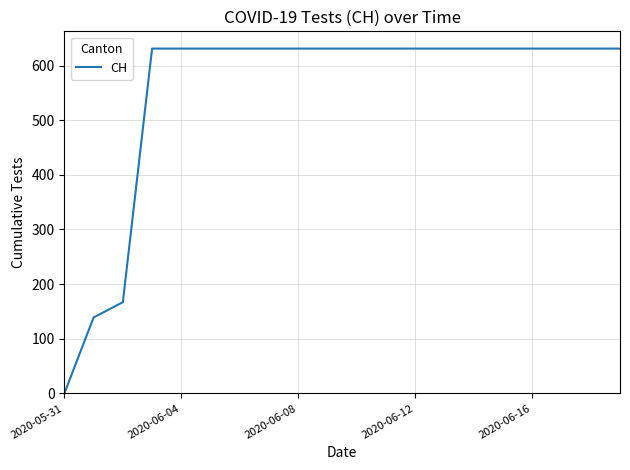

What is the maximum value shown in the chart?

631